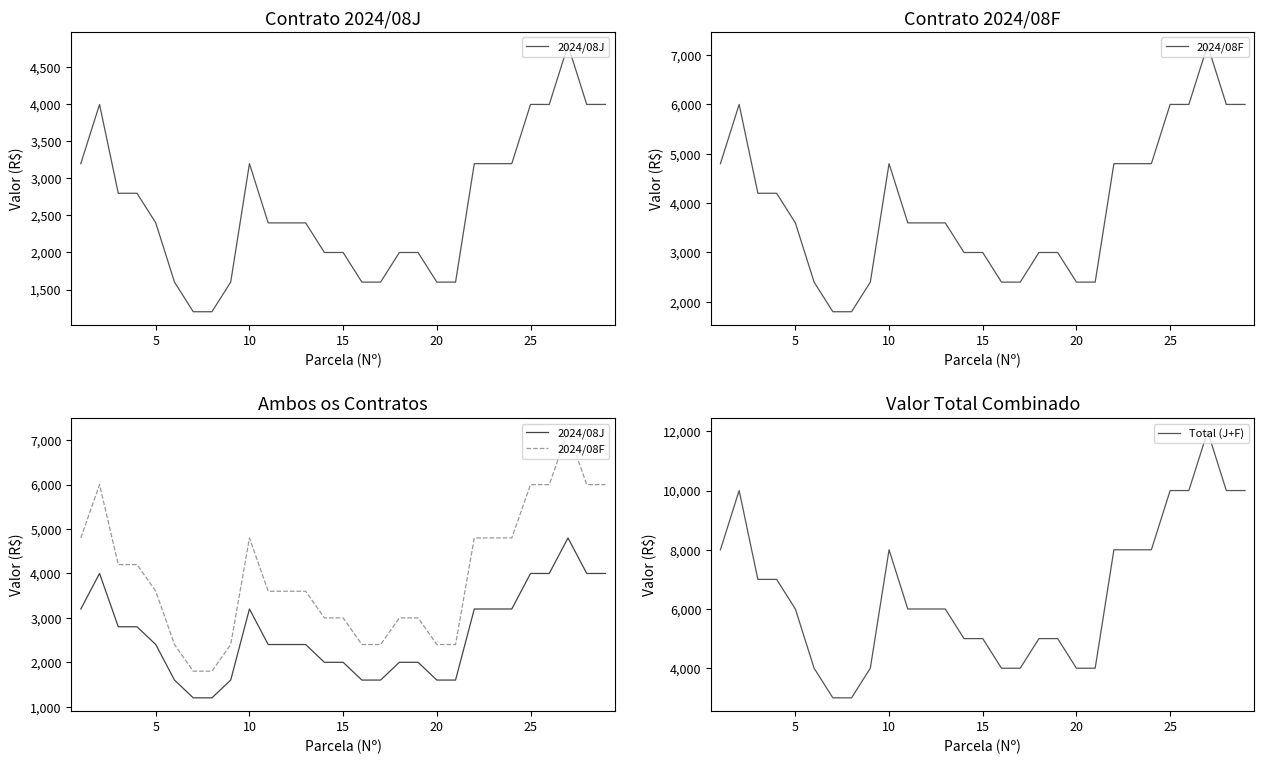

True or false: 2024/08F and 2024/08J intersect in this chart.

False